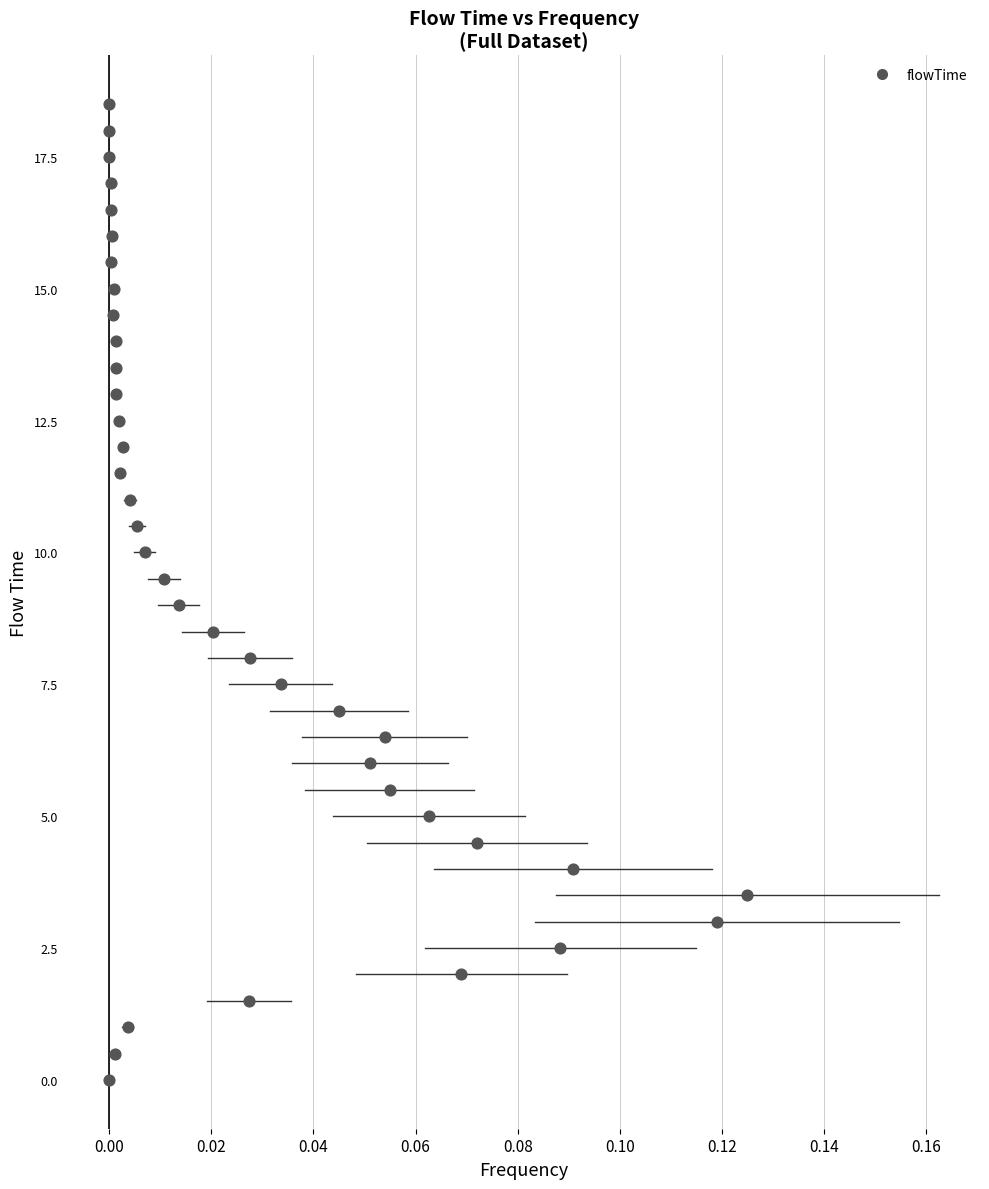

What is the range of Y values (max minus min)?

18.5